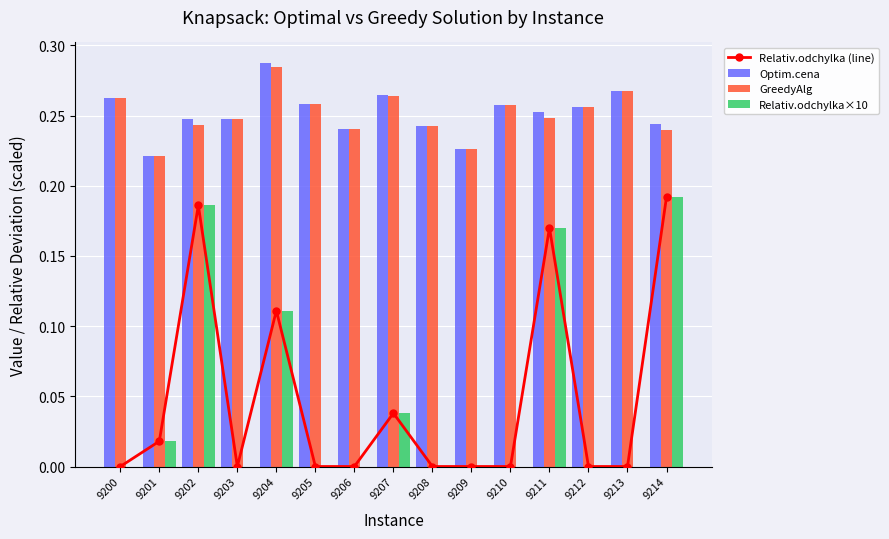

Which series changed the most between 9204 and 9205?

Relativ.odchylka (line)